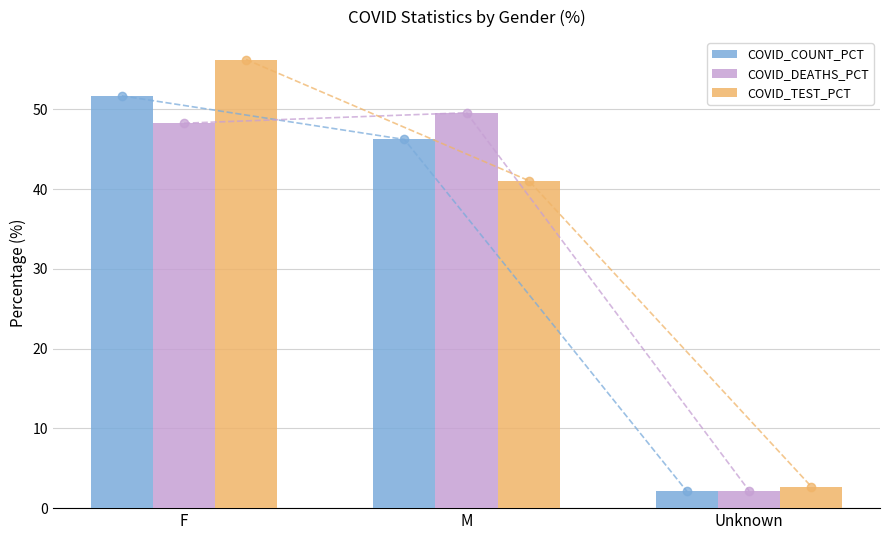

How many groups of bars are there?

3